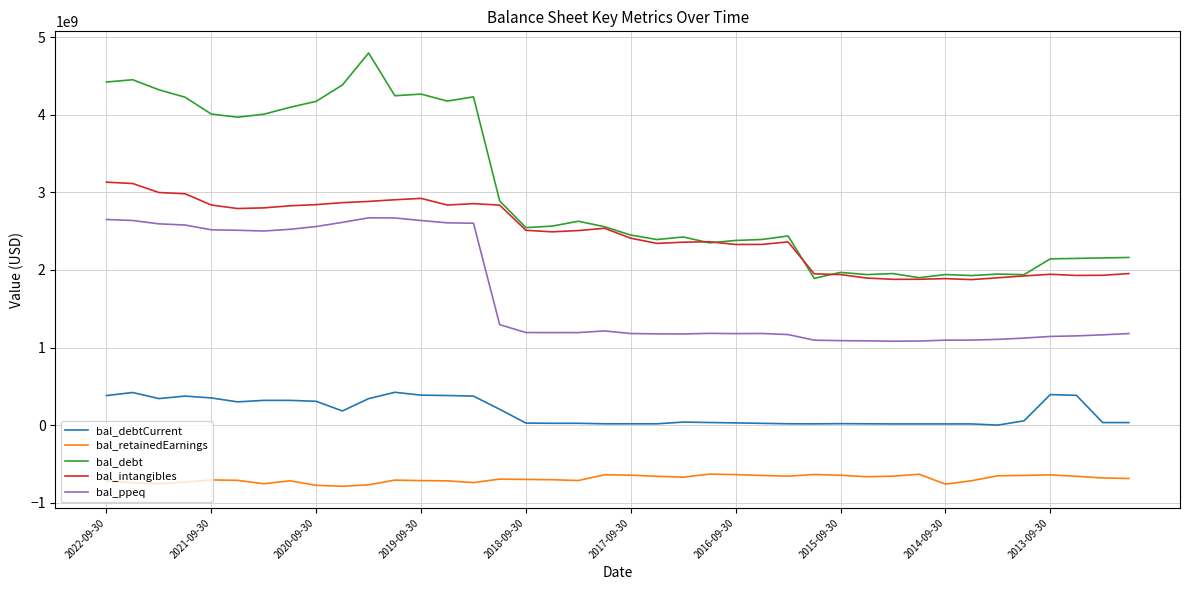

What is the maximum value shown in the chart?

4795801000